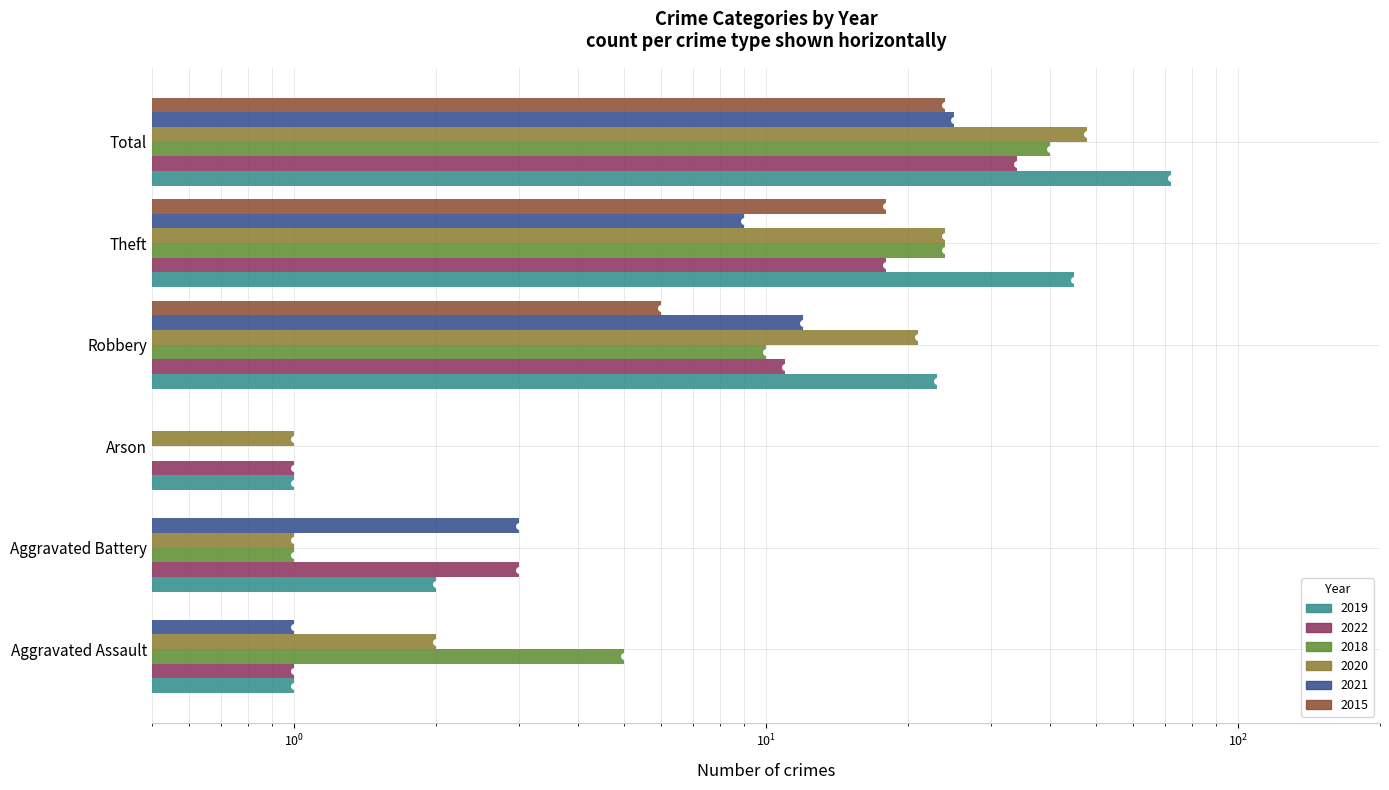

What is the greatest value displayed?

72.0